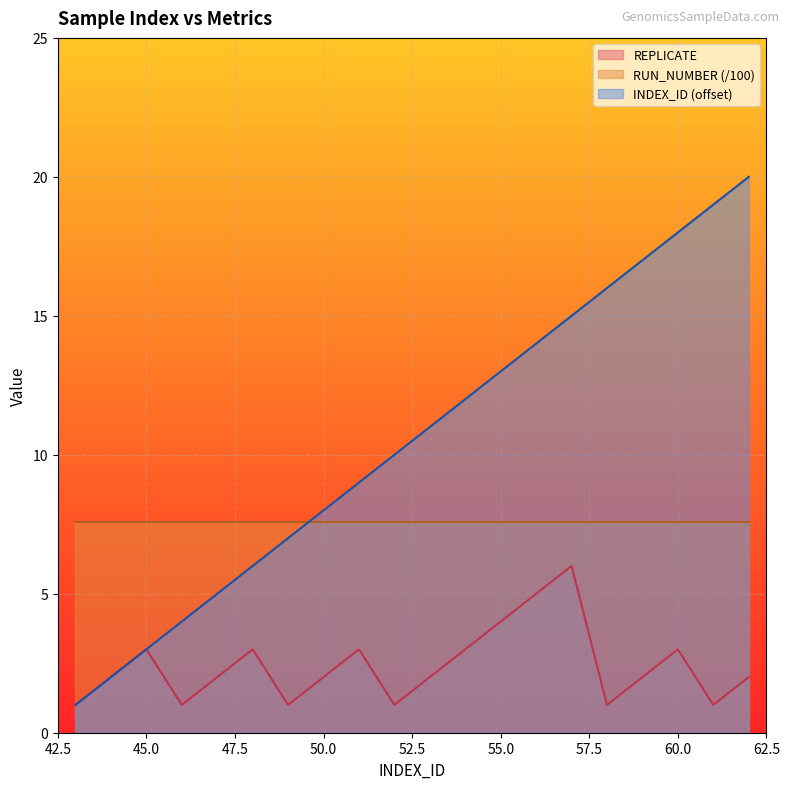

What is the smallest value displayed?

1.0